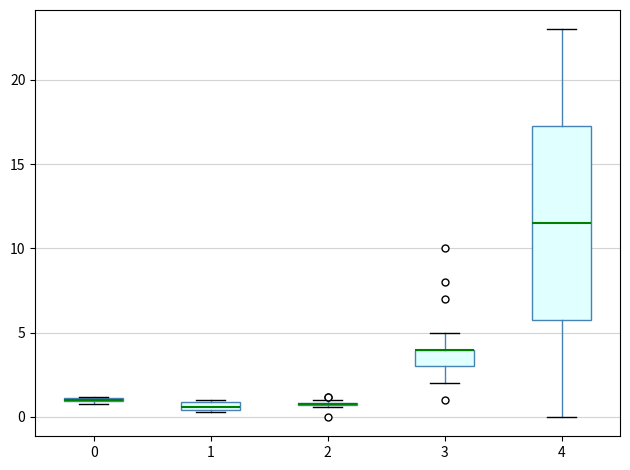

Comparing the boxes themselves (not the whiskers), which one is the tallest?

4